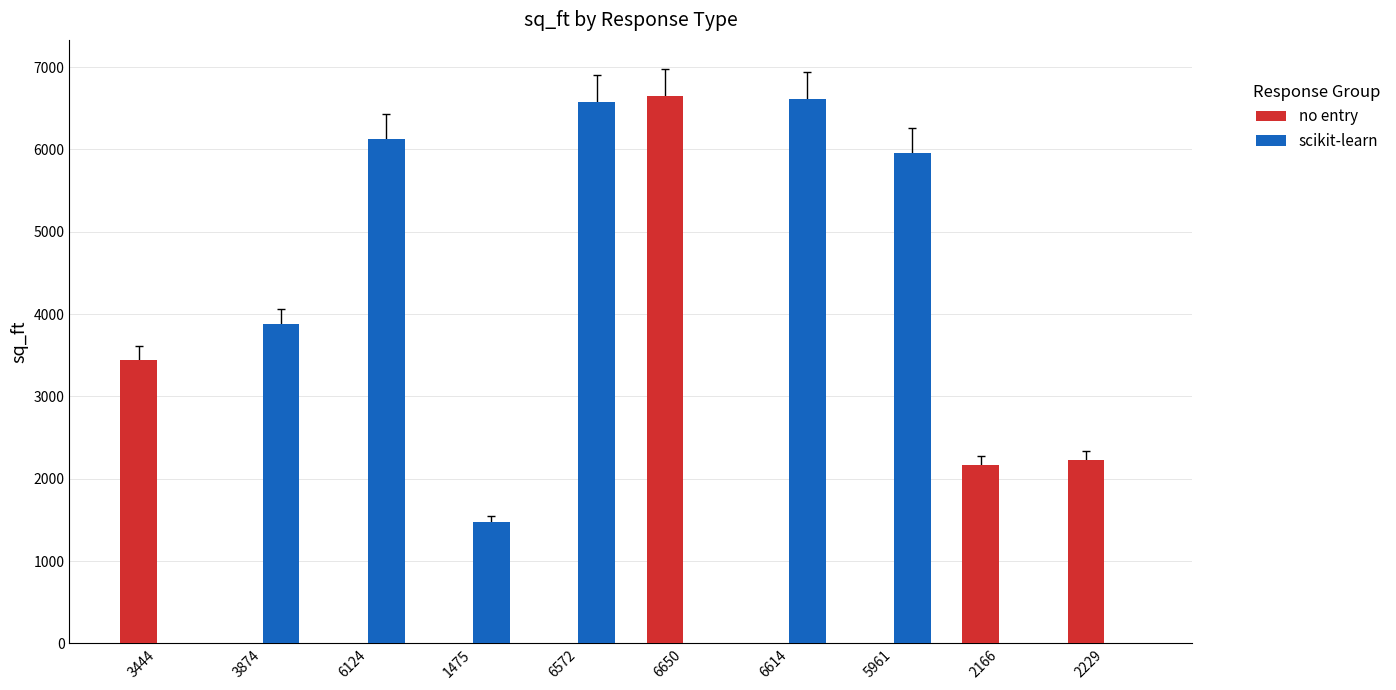

Which series has the largest total across all categories?

scikit-learn